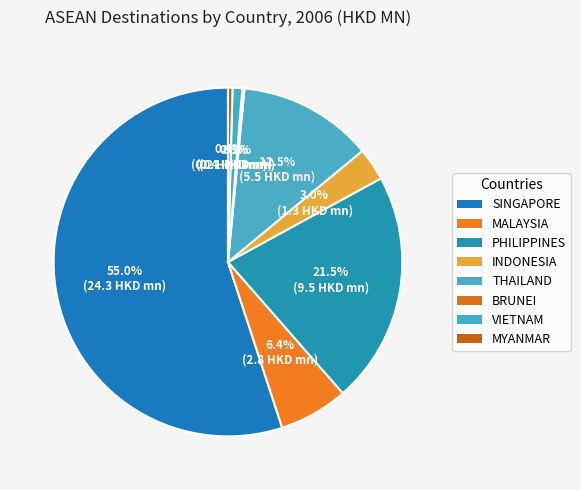

To the nearest percent, what is the combined percentage of MYANMAR and MALAYSIA?

7%